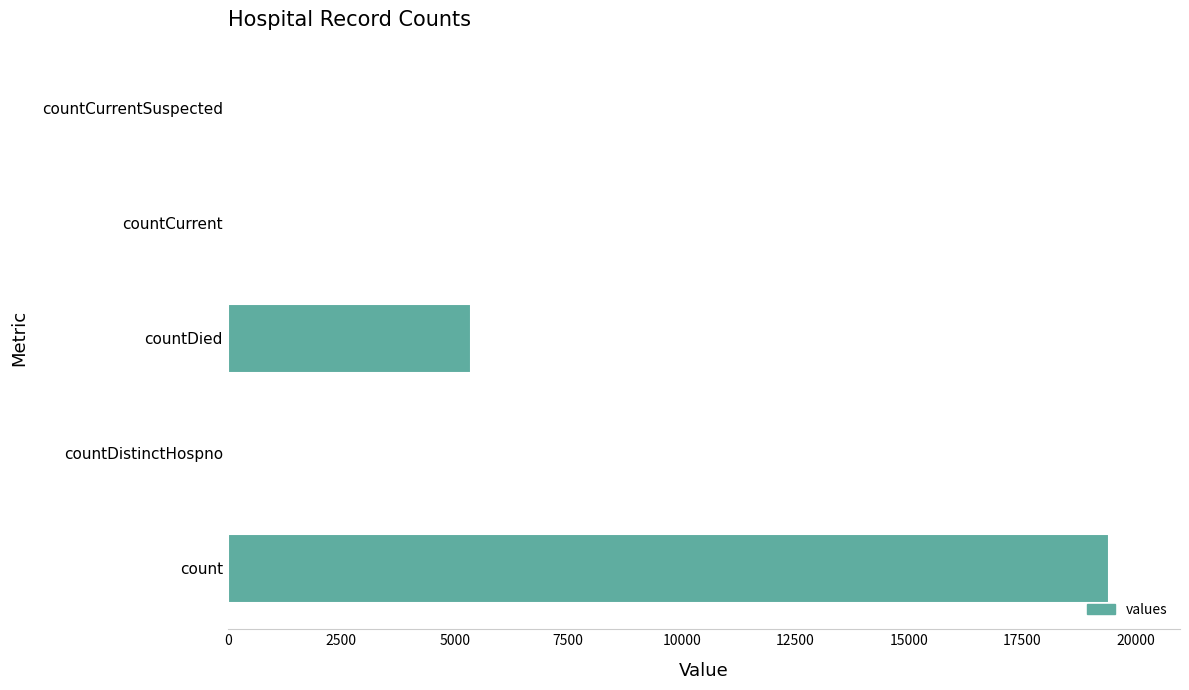

Which has a higher value, countCurrentSuspected or countDied?

countDied